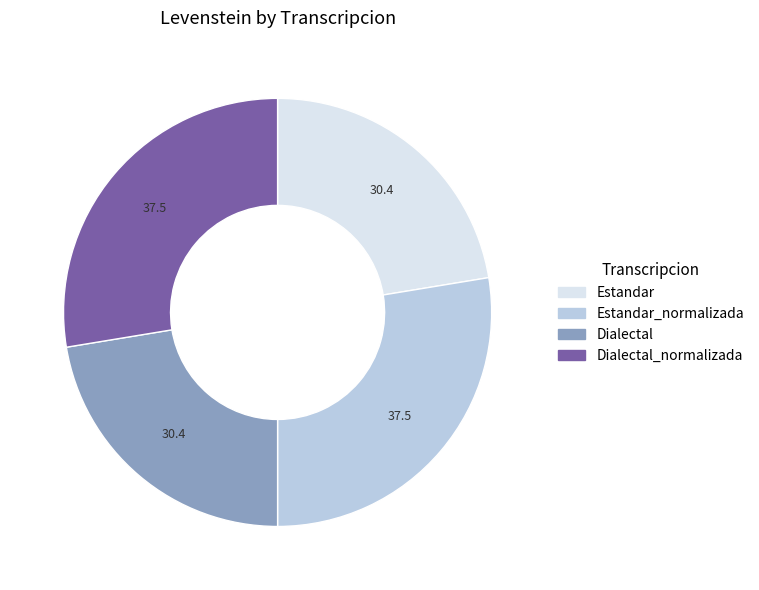

Is there a majority slice in this chart?

No